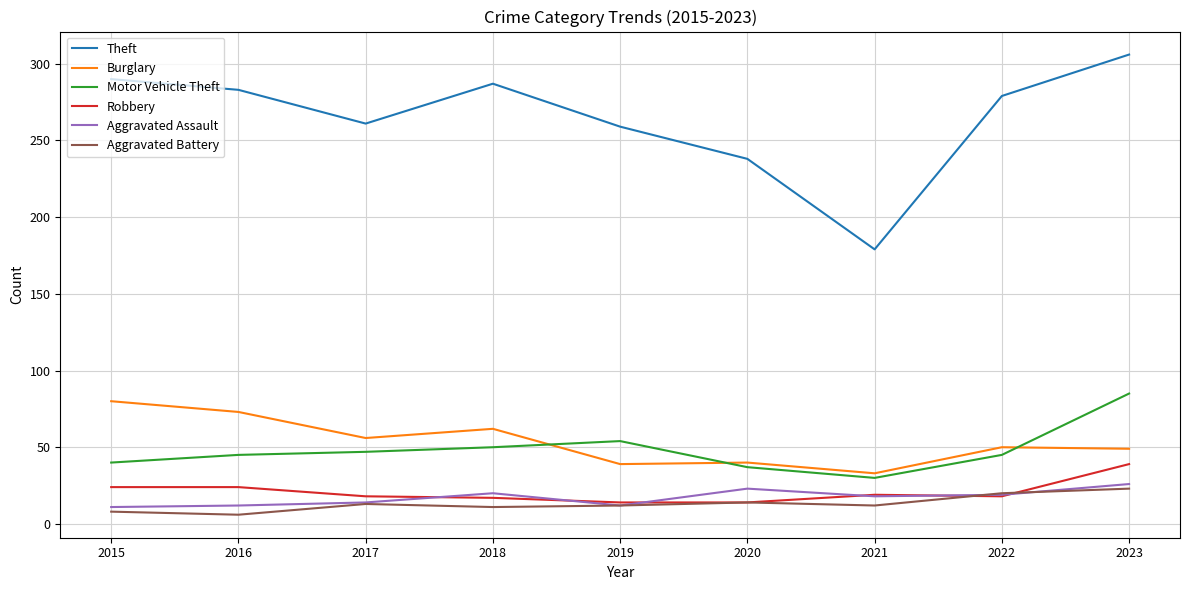

Which category has the highest value across all series?

2023